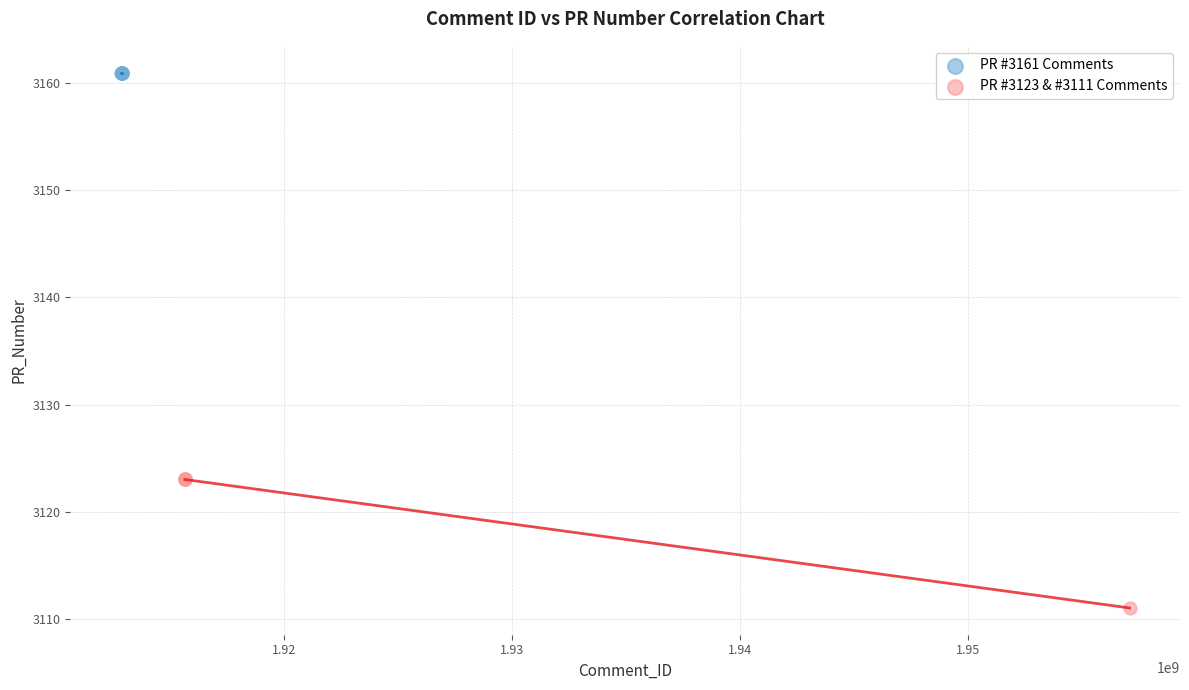

What are all the series names shown in the legend?

PR #3161 Comments, PR #3123 & #3111 Comments